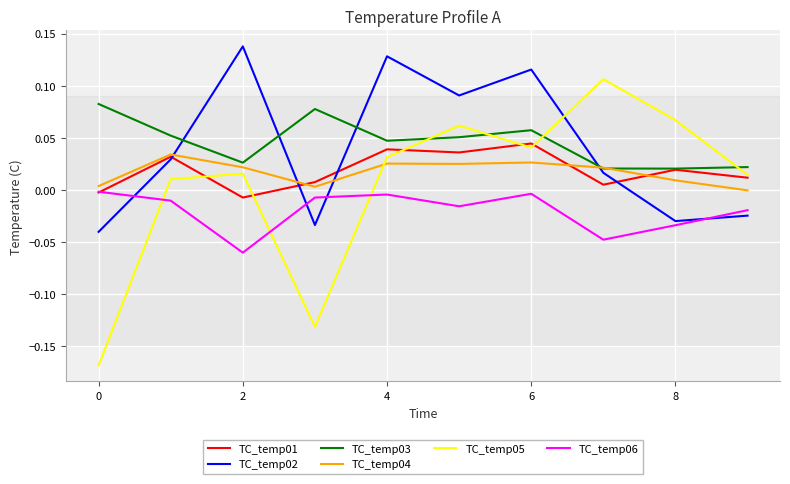

Which series has the widest spread of values?

TC_temp05